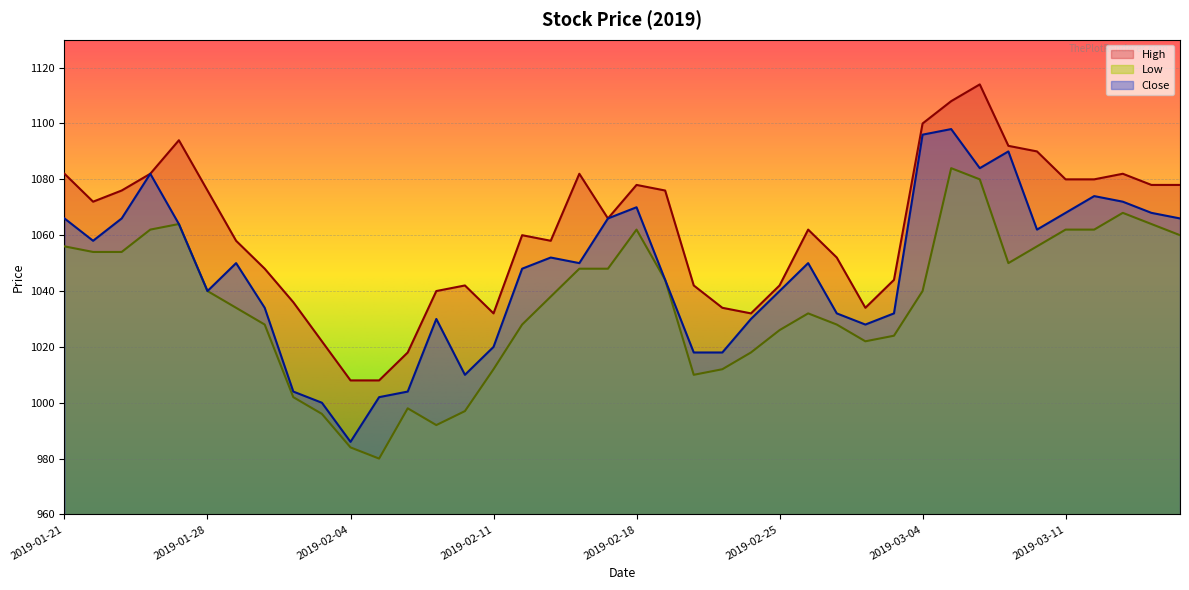

Is the value of Close at 2019-03-14 greater than the value of High at 2019-02-15?

Yes